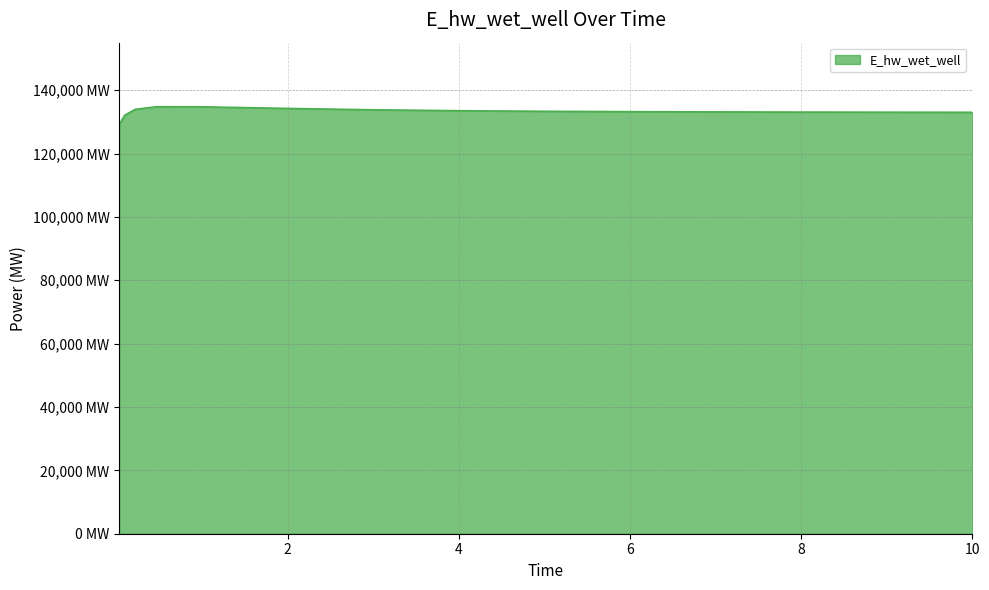

Does the chart have visible grid lines?

Yes